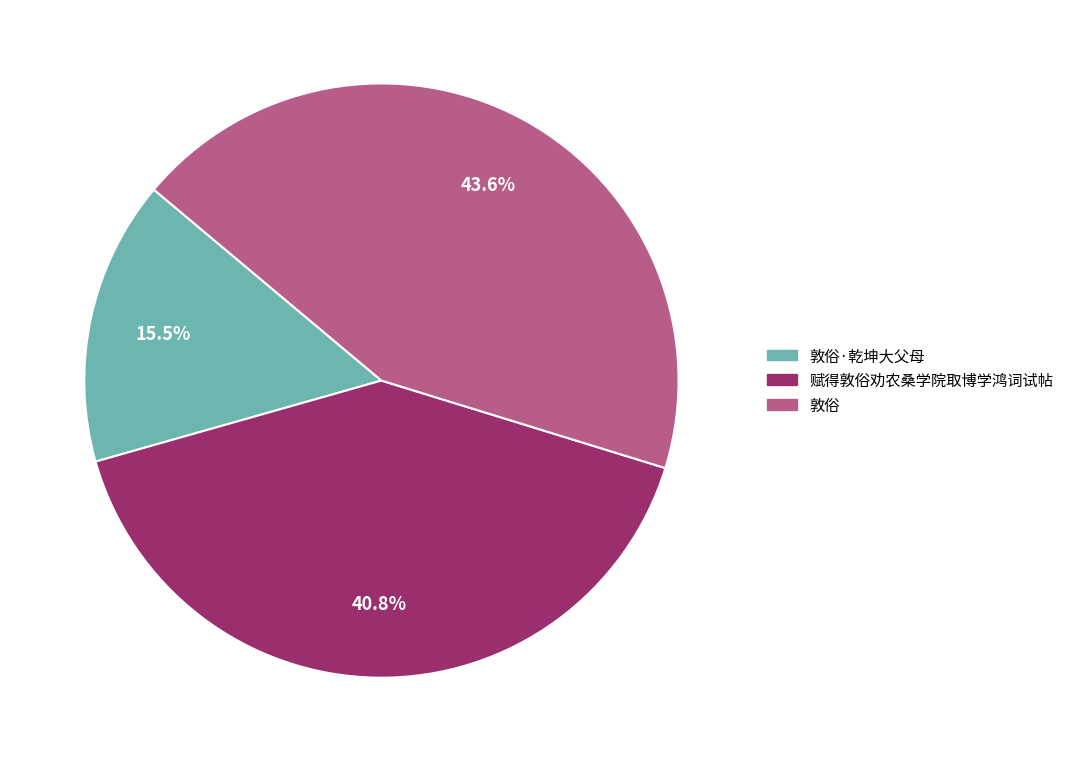

Is 赋得敦俗劝农桑学院取博学鸿词试帖 the majority of the pie?

No